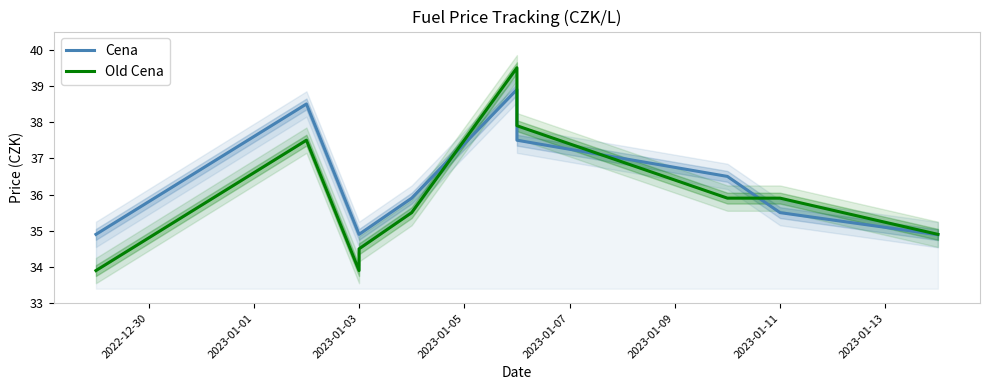

How many lines are shown in the chart?

2